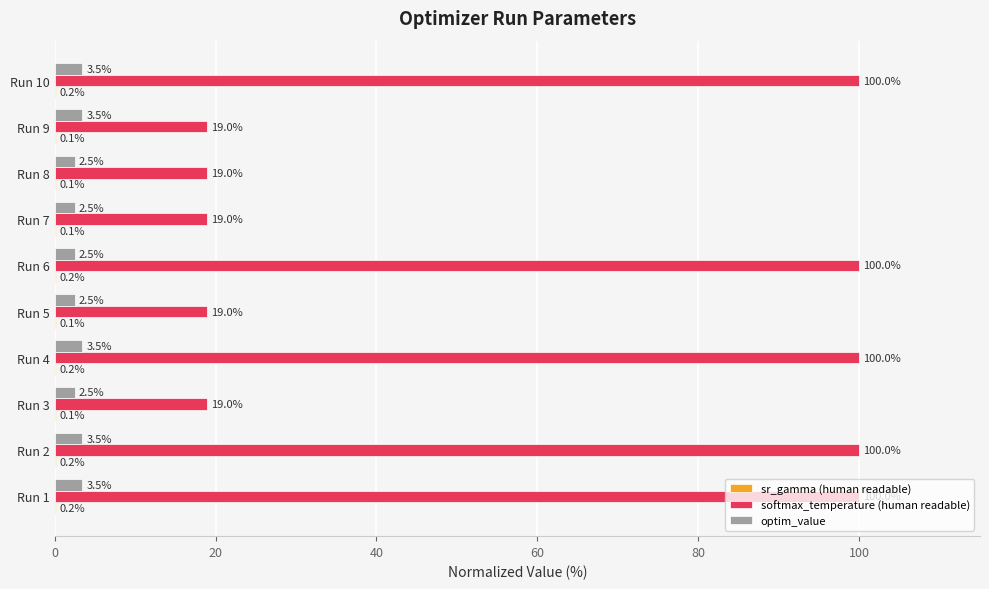

Which series has the largest total across all categories?

softmax_temperature (human readable)